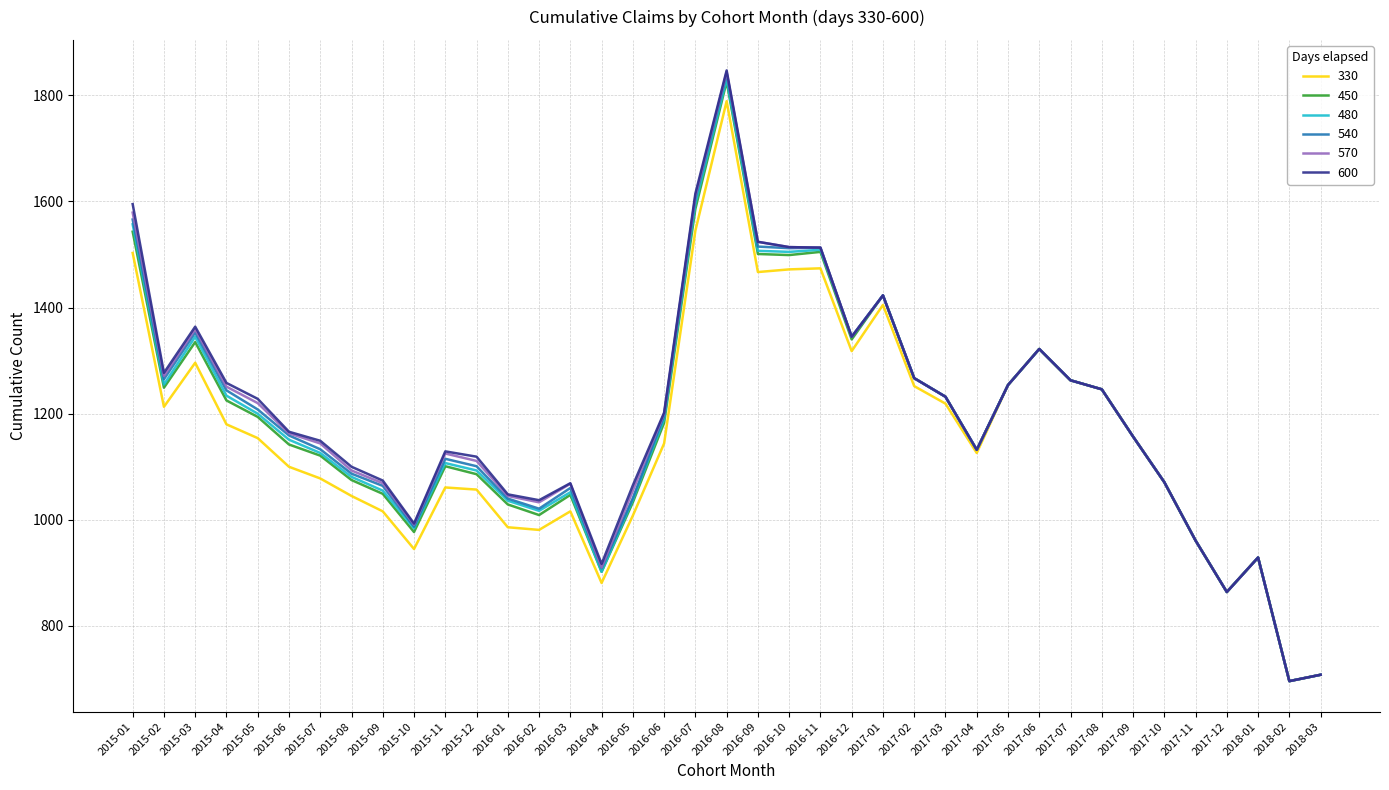

What is the total value across all series at 2018-03?

4248